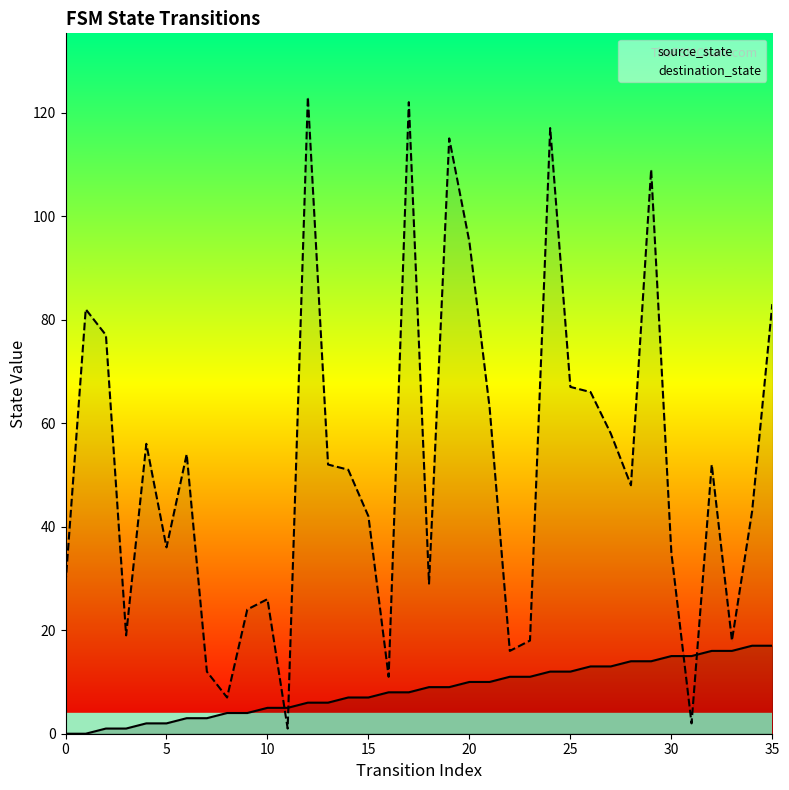

What is the difference between the maximum and second lowest values in the destination_state series?

121